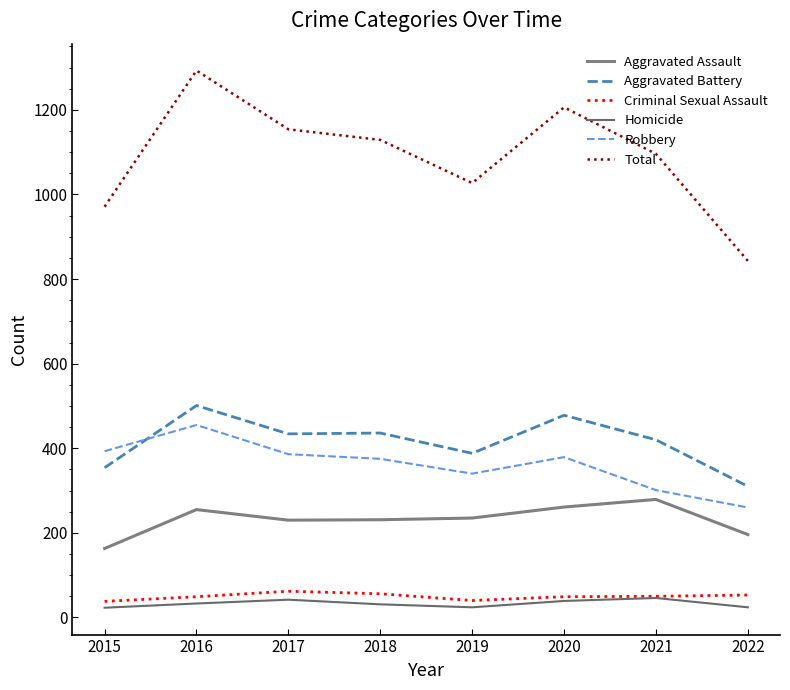

Reading left to right, extract all data points from this chart.

Aggravated Assault: 163	255	230	231	235	261	279	196
Aggravated Battery: 354	501	434	436	388	478	420	310
Criminal Sexual Assault: 38	49	62	56	40	49	50	53
Homicide: 23	33	42	31	24	39	46	24
Robbery: 393	455	386	375	340	379	301	260
Total: 971	1293	1154	1129	1027	1206	1096	843